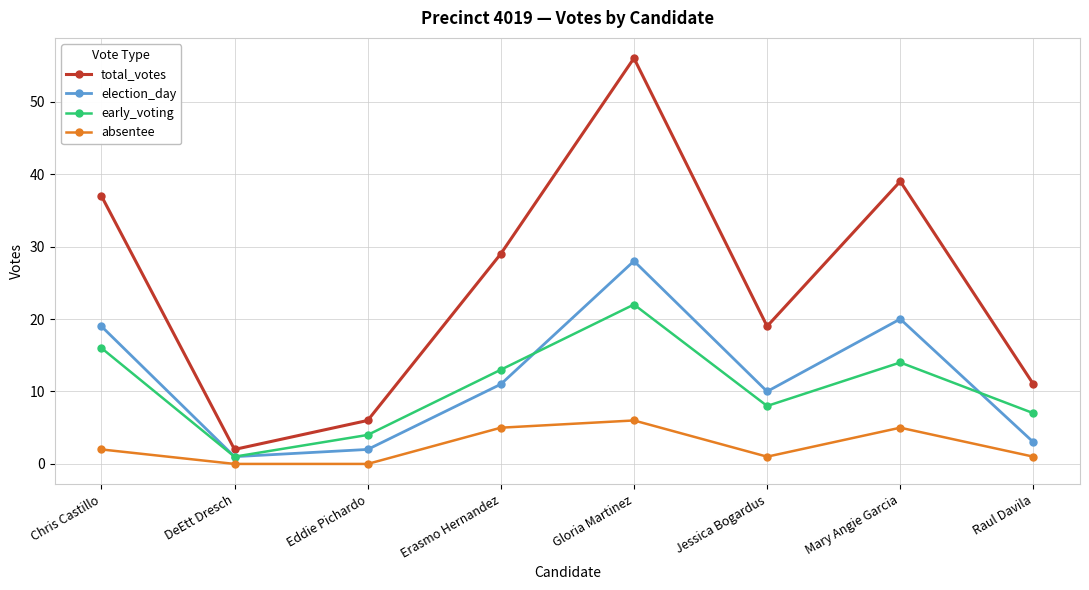

What are all the series names shown in the legend?

total_votes, election_day, early_voting, absentee